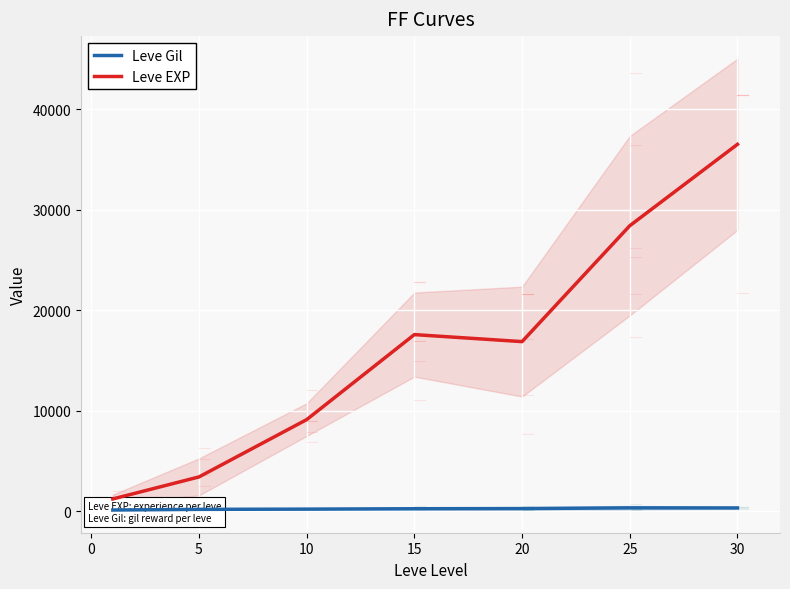

Where does the Leve EXP series first go above 16865?

15